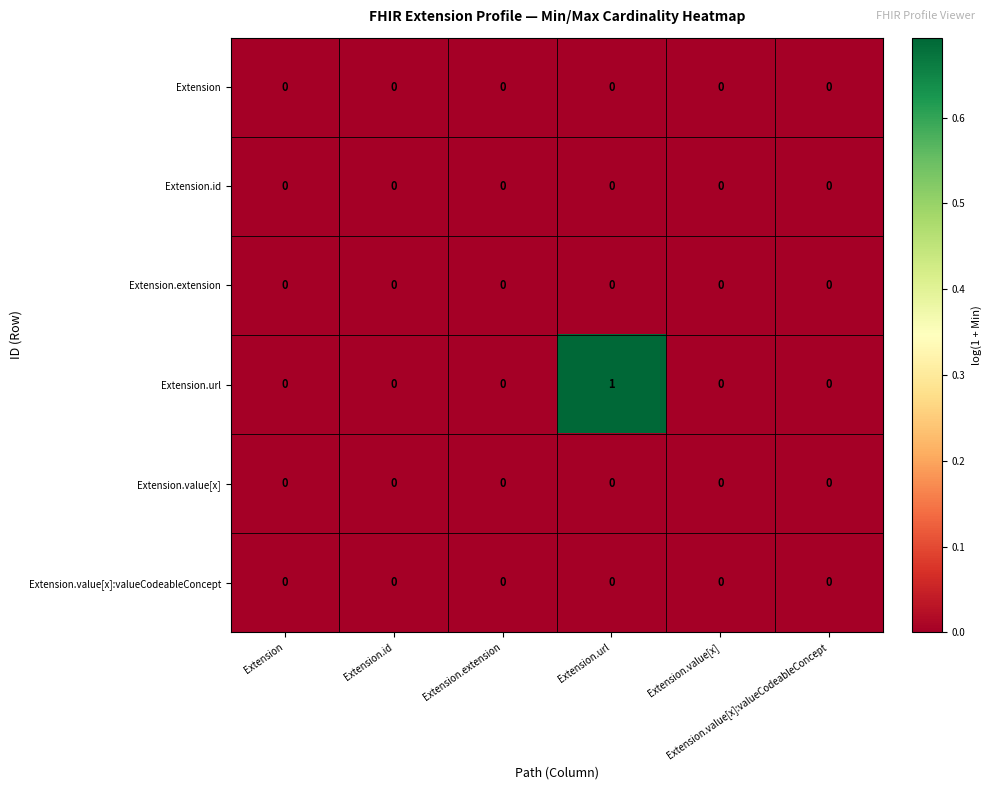

At which category does the chart reach its minimum across all series?

Extension